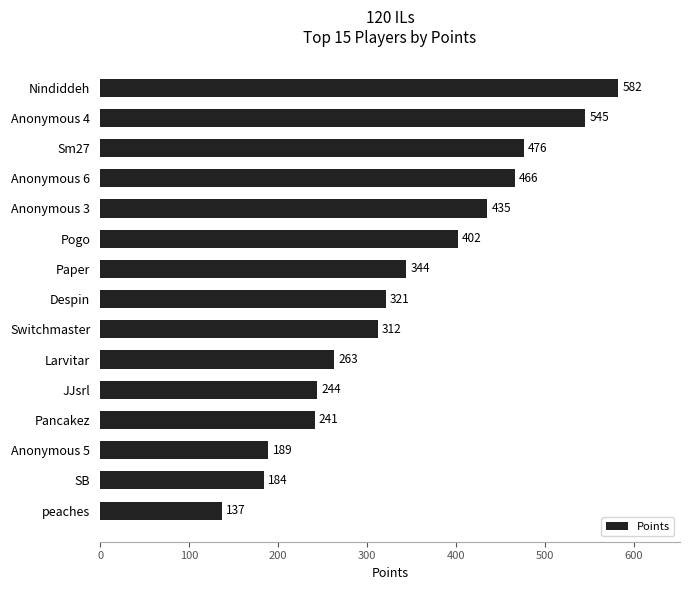

List the labels in order of value, largest first.

Nindiddeh, Anonymous 4, Sm27, Anonymous 6, Anonymous 3, Pogo, Paper, Despin, Switchmaster, Larvitar, JJsrl, Pancakez, Anonymous 5, SB, peaches